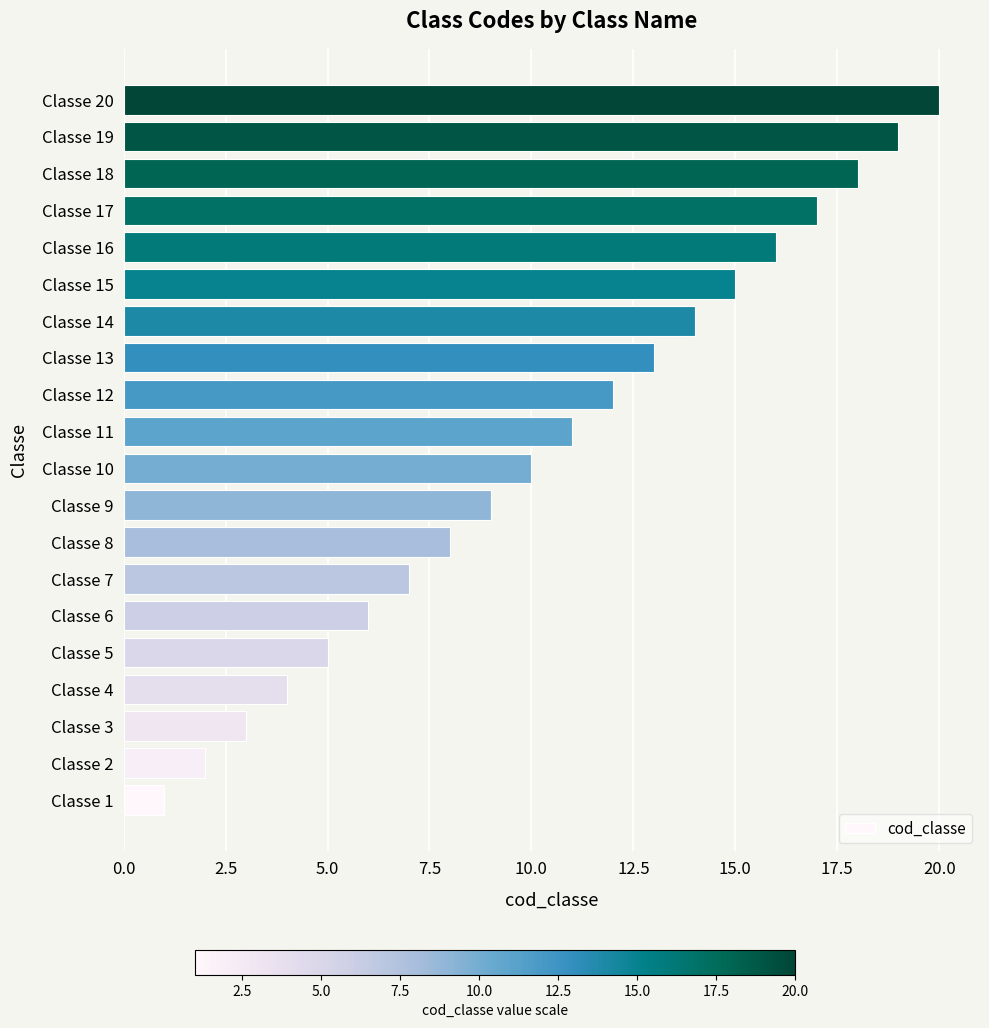

What is the change in value from Classe 9 to Classe 11?

+2